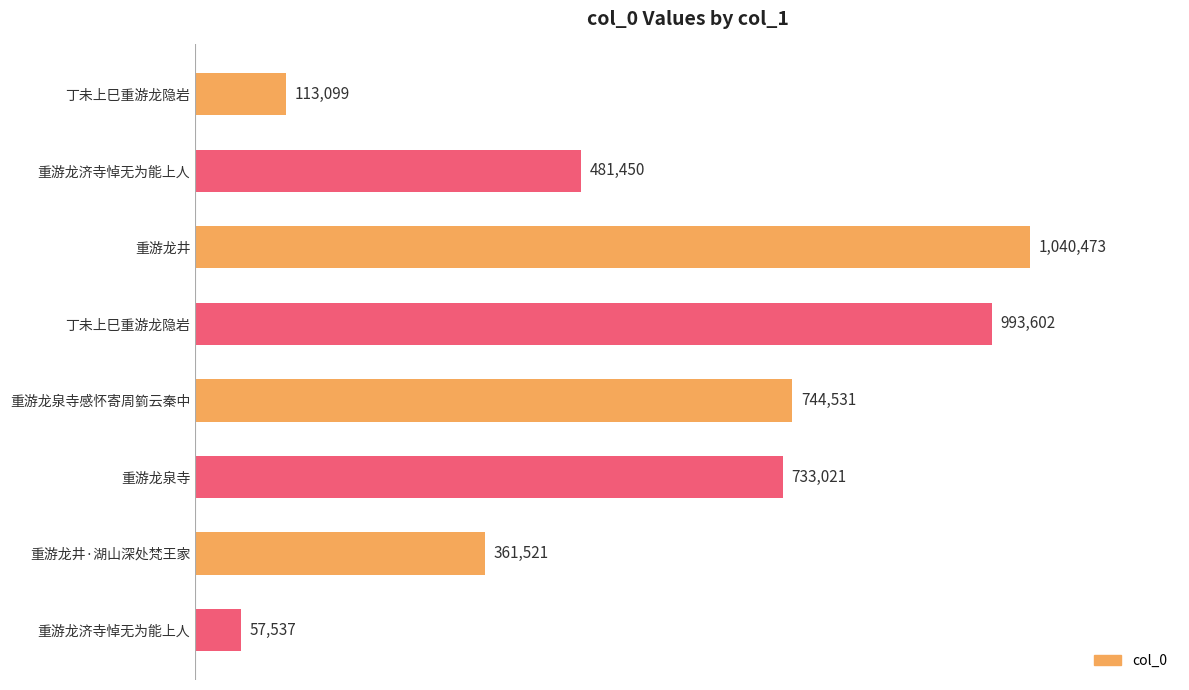

Does the chart contain any negative values?

No